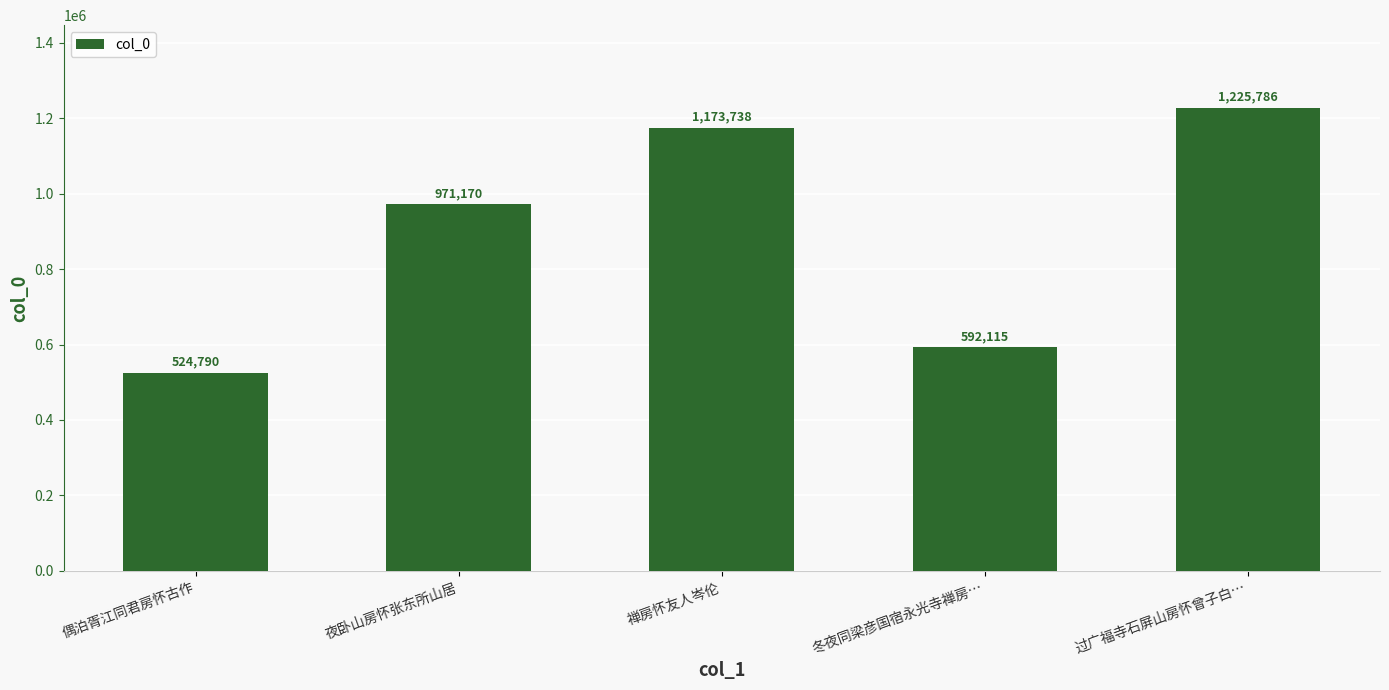

Reading left to right, list all the values displayed in this chart.

524790	971170	1173738	592115	1225786